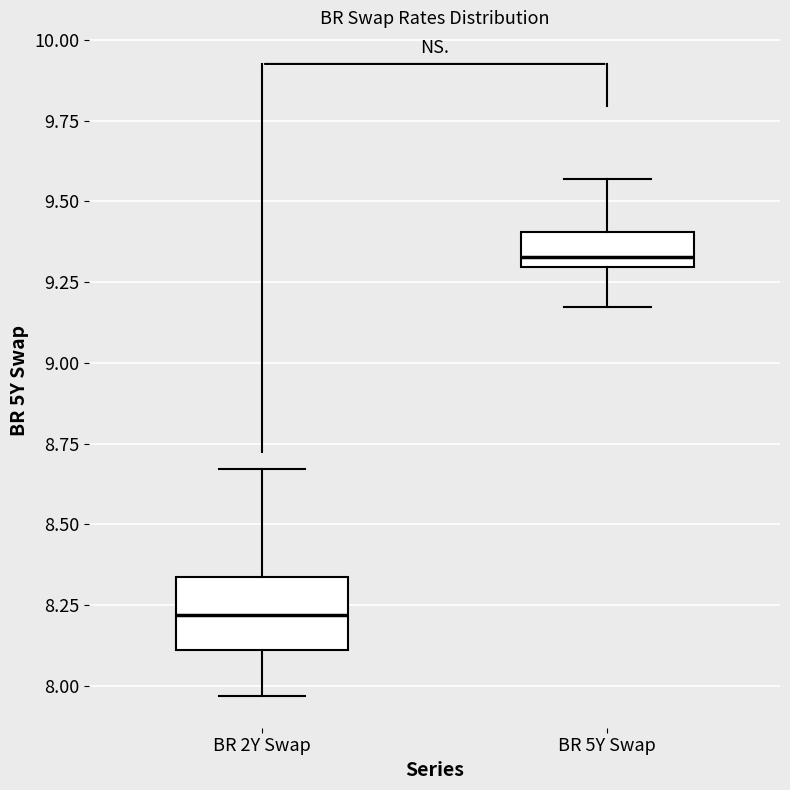

Which box is the tallest, from its lower edge to its upper edge?

BR 2Y Swap